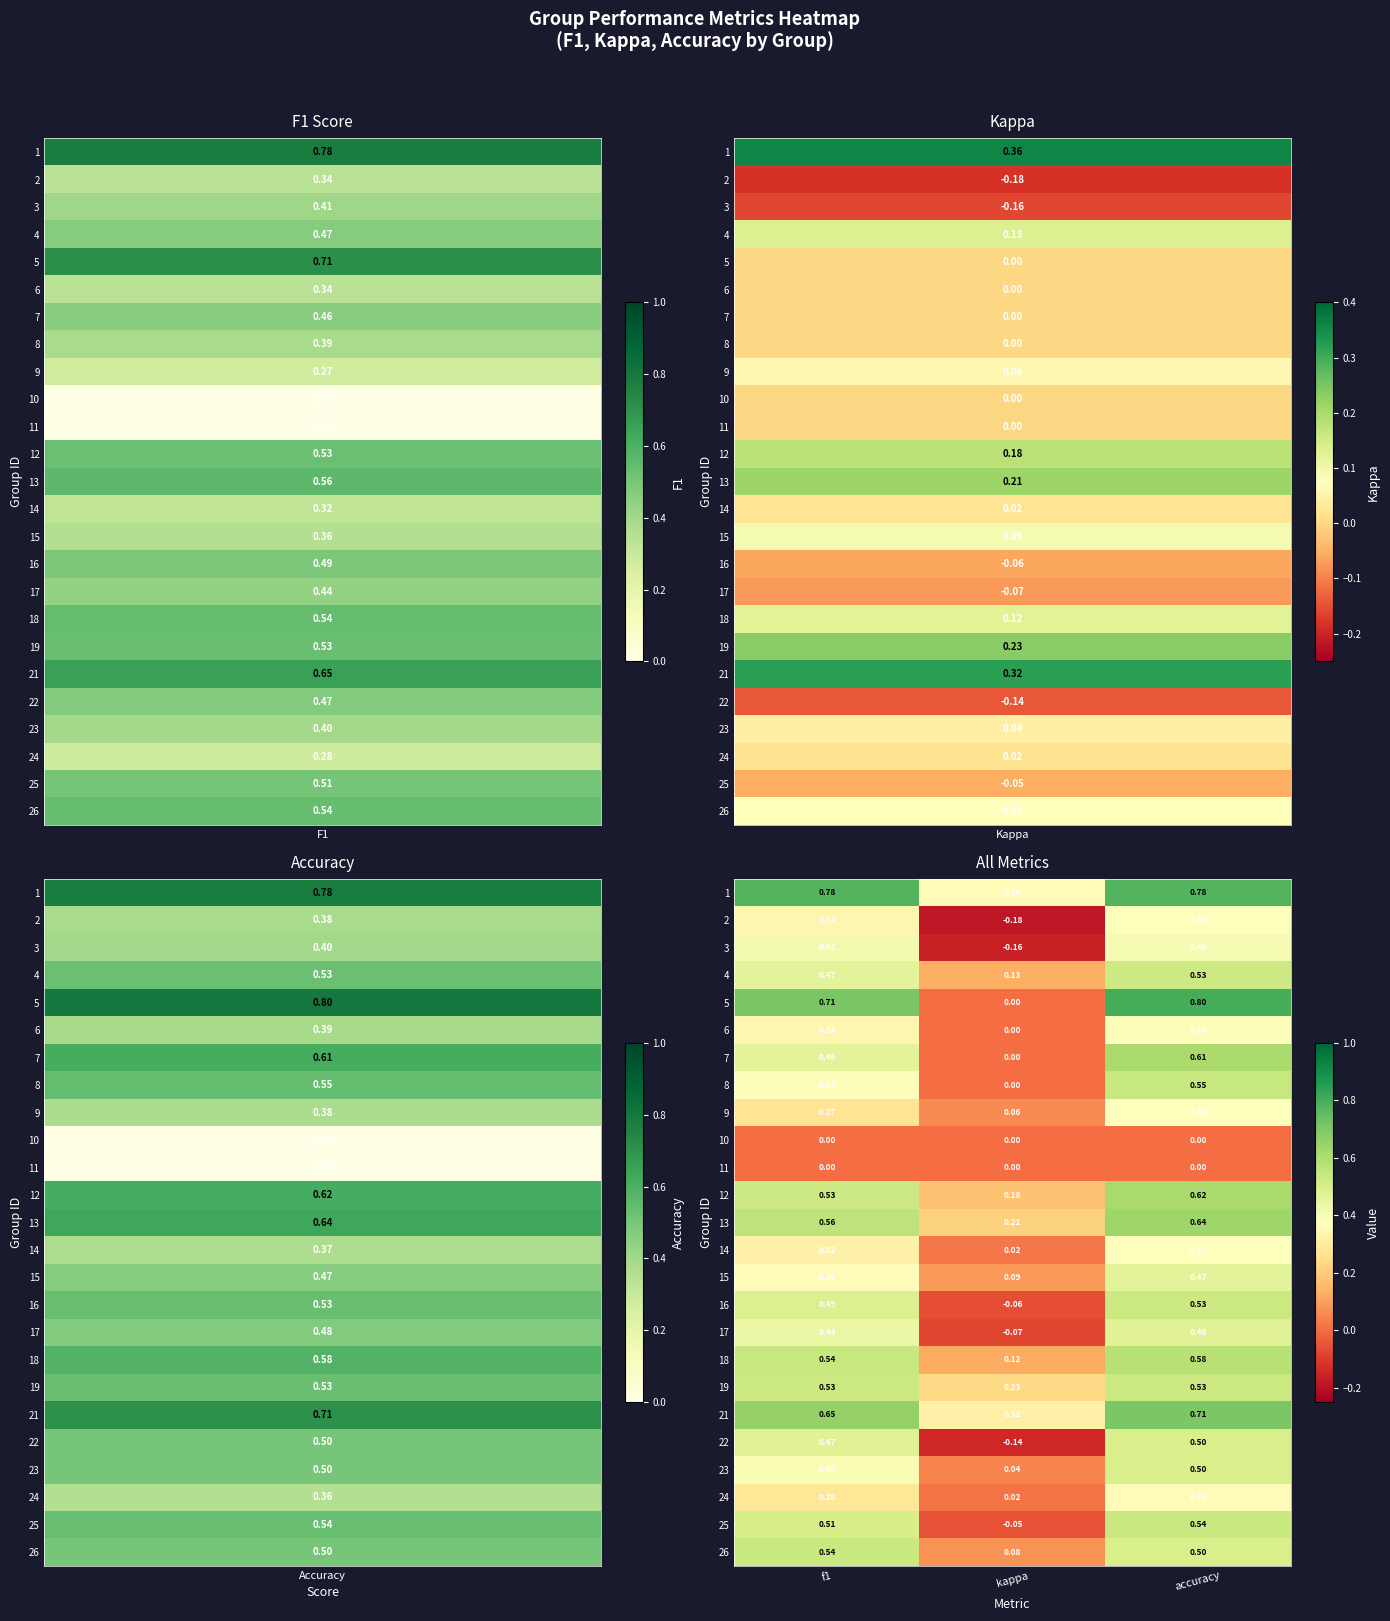

At which label does 2 reach its peak?

accuracy